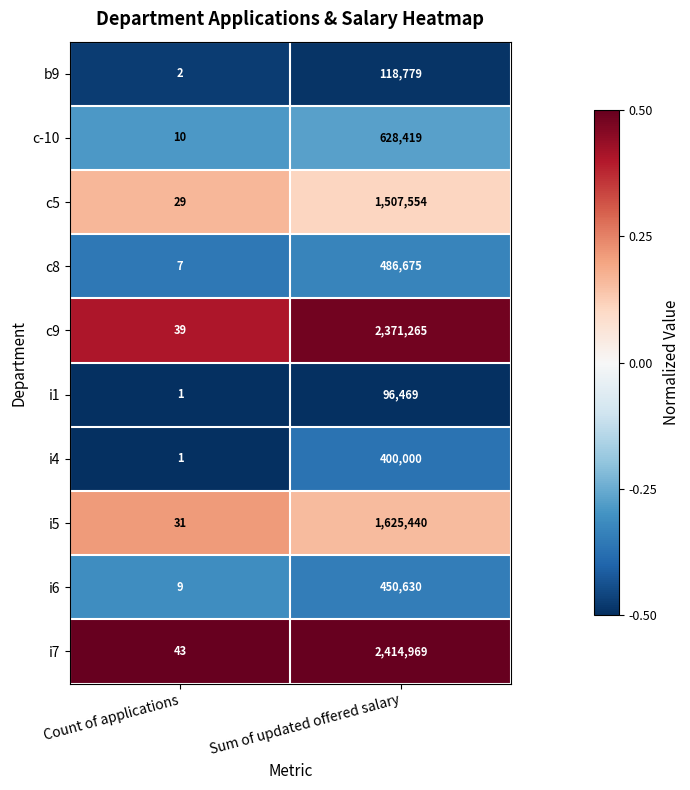

Reading left to right, what are all the values shown in this chart?

b9: Count of applications=2	Sum of updated offered salary=118779
c-10: Count of applications=10	Sum of updated offered salary=628419
c5: Count of applications=29	Sum of updated offered salary=1507554
c8: Count of applications=7	Sum of updated offered salary=486675
c9: Count of applications=39	Sum of updated offered salary=2371265
i1: Count of applications=1	Sum of updated offered salary=96469
i4: Count of applications=1	Sum of updated offered salary=400000
i5: Count of applications=31	Sum of updated offered salary=1625440
i6: Count of applications=9	Sum of updated offered salary=450630
i7: Count of applications=43	Sum of updated offered salary=2414969